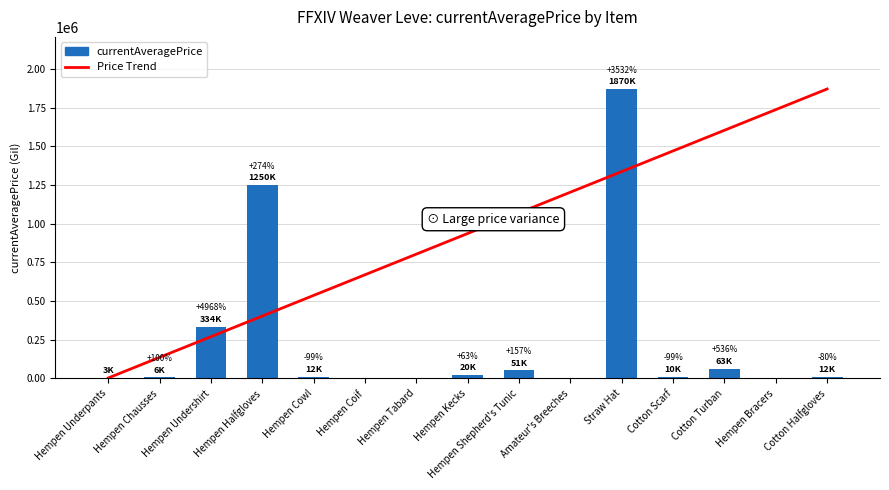

List the labels in order of value, largest first.

Straw Hat, Hempen Halfgloves, Hempen Undershirt, Cotton Turban, Hempen Shepherd's Tunic, Hempen Kecks, Cotton Halfgloves, Hempen Cowl, Cotton Scarf, Hempen Chausses, Hempen Underpants, Hempen Coif, Hempen Tabard, Amateur's Breeches, Hempen Bracers